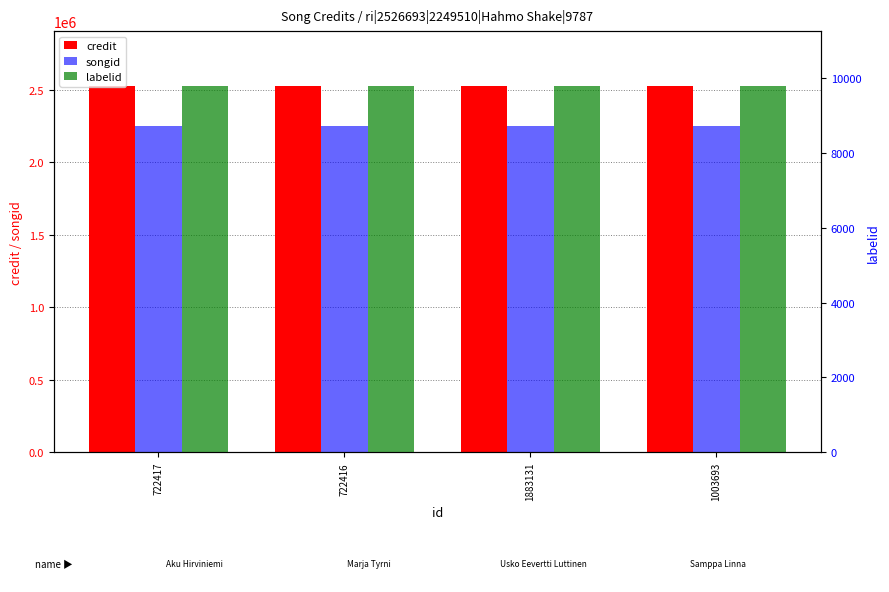

Which series has the widest spread of values?

credit